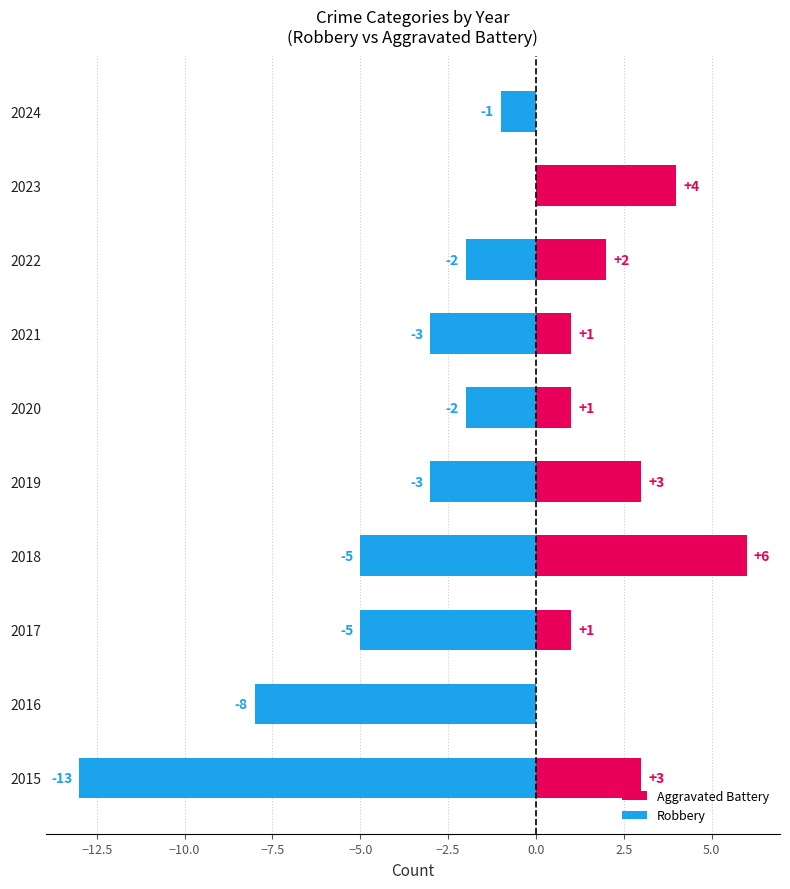

Rank the series at 2020 from highest to lowest value.

Aggravated Battery, Robbery